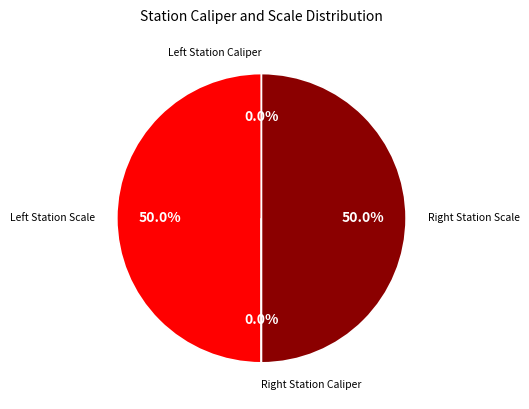

To the nearest percent, what is the difference between the largest and smallest slice percentages?

50%